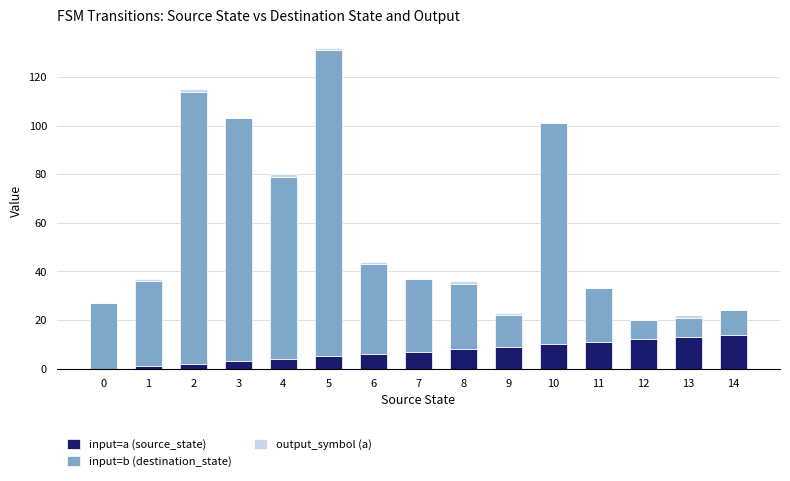

What is the sum of all input=a (source_state) values?

105